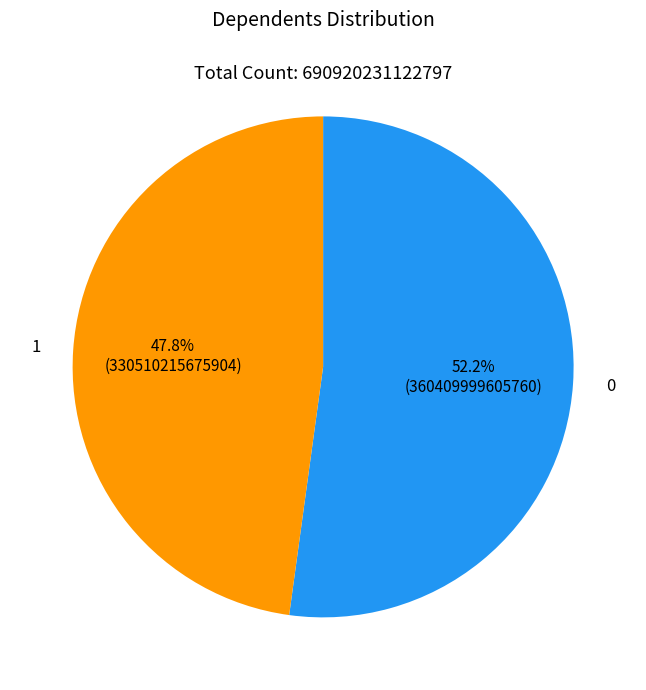

To the nearest percent, what portion does 0 represent?

52%